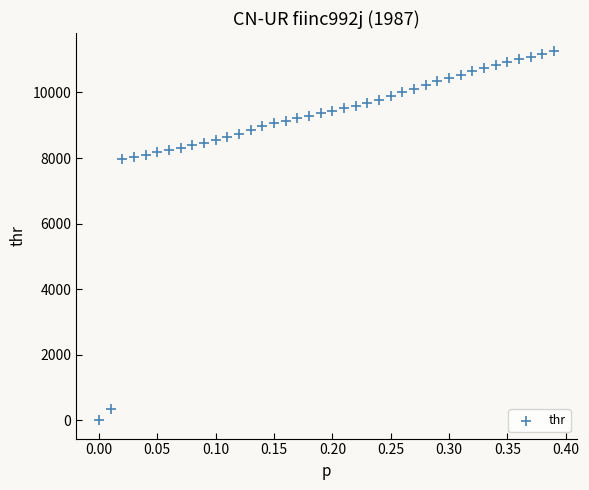

What is the range of Y values (max minus min)?

11247.8